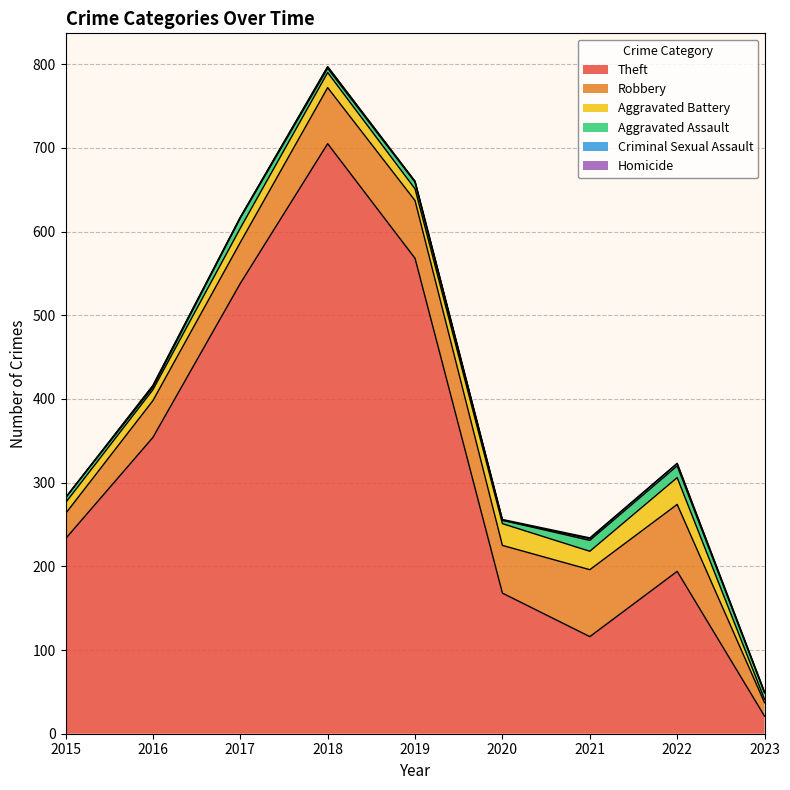

Does the chart display data point markers on the line(s)?

No